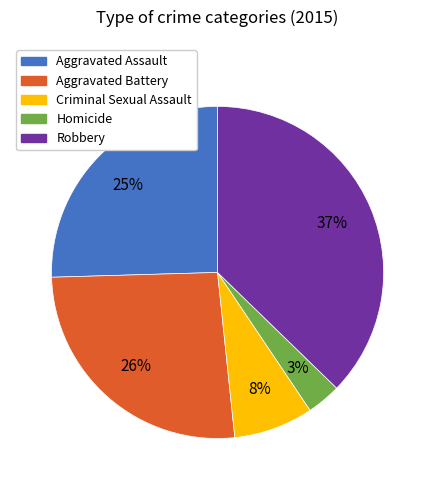

Rank the categories by value from highest to lowest.

Robbery, Aggravated Battery, Aggravated Assault, Criminal Sexual Assault, Homicide